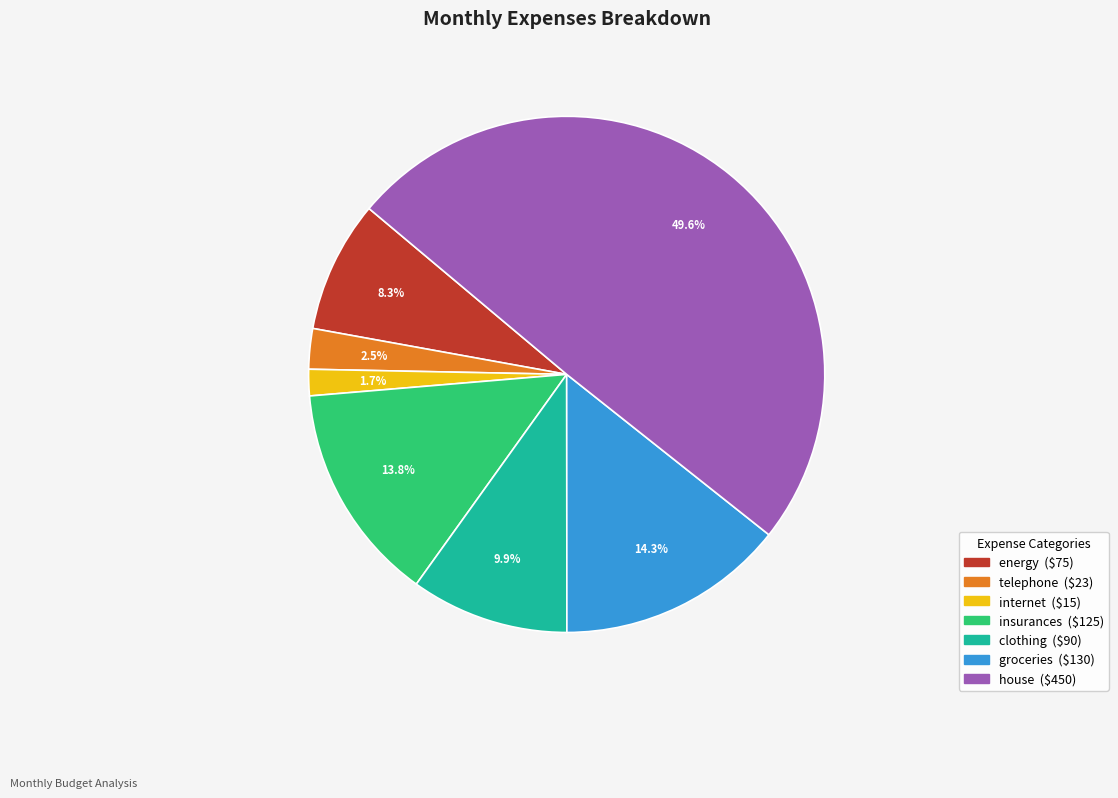

To the nearest percent, what portion does internet represent?

2%